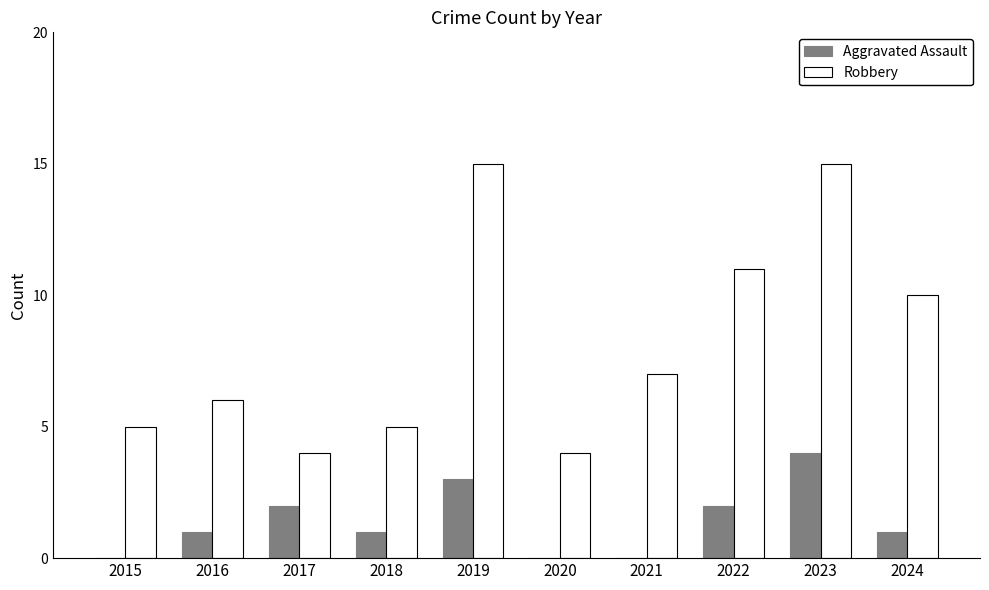

Which series has the largest total across all categories?

Robbery